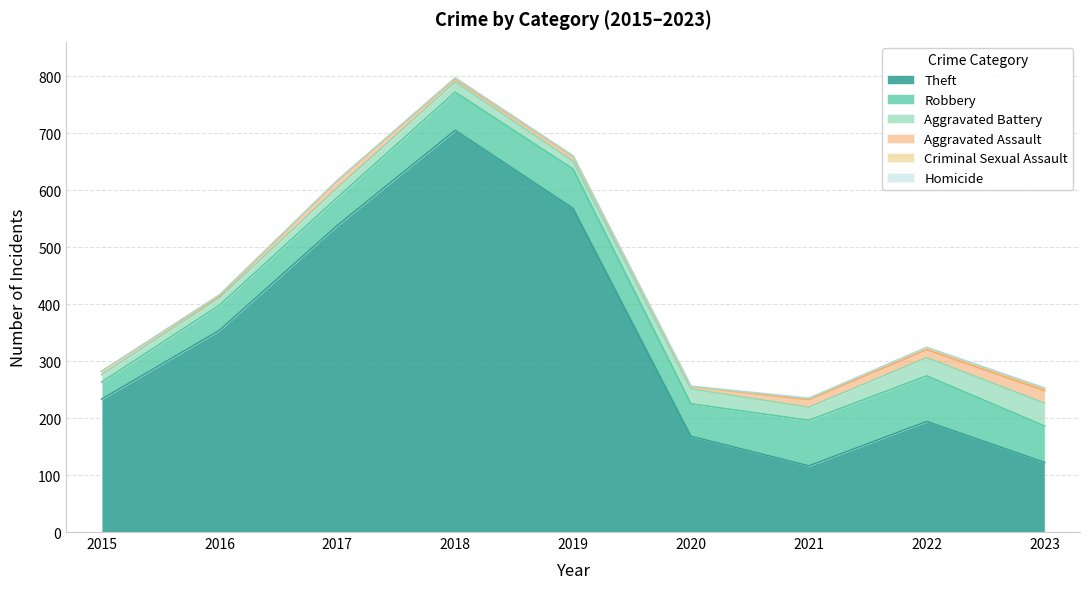

What is the minimum value for Robbery?

30